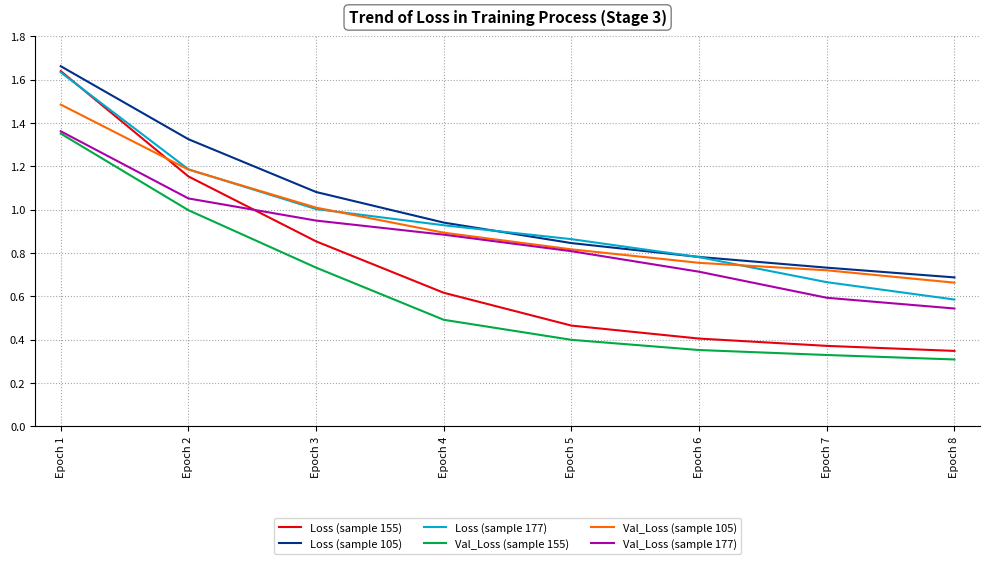

The value of Loss (sample 177) at Epoch 3 is 1.0. True or false?

True